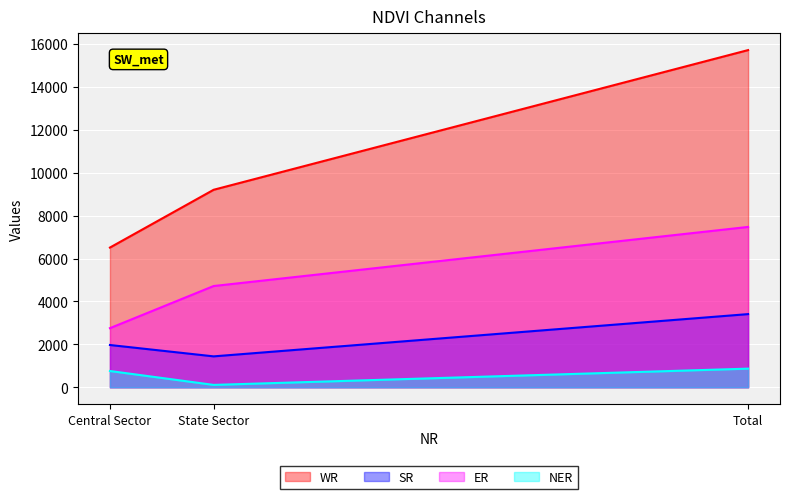

Between Total and Central Sector, which is larger?

Total